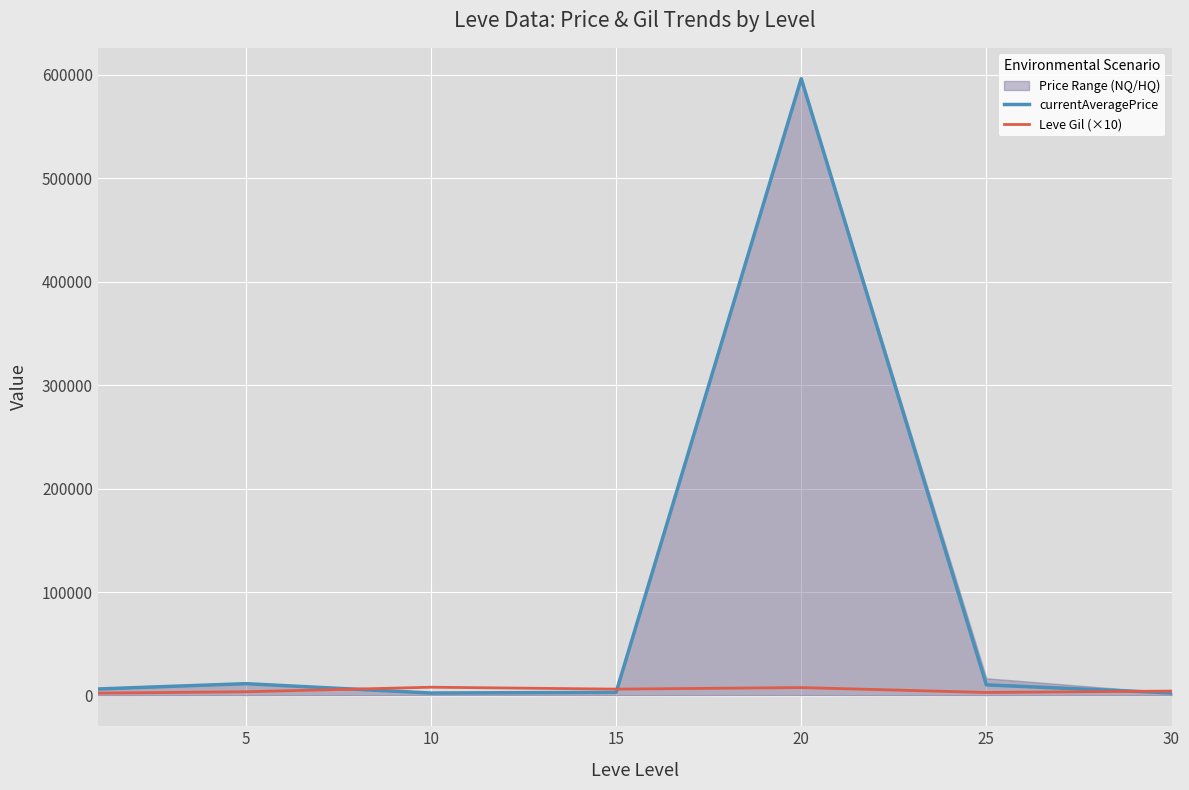

The value of currentAveragePrice at 20 is 596026.3. True or false?

True